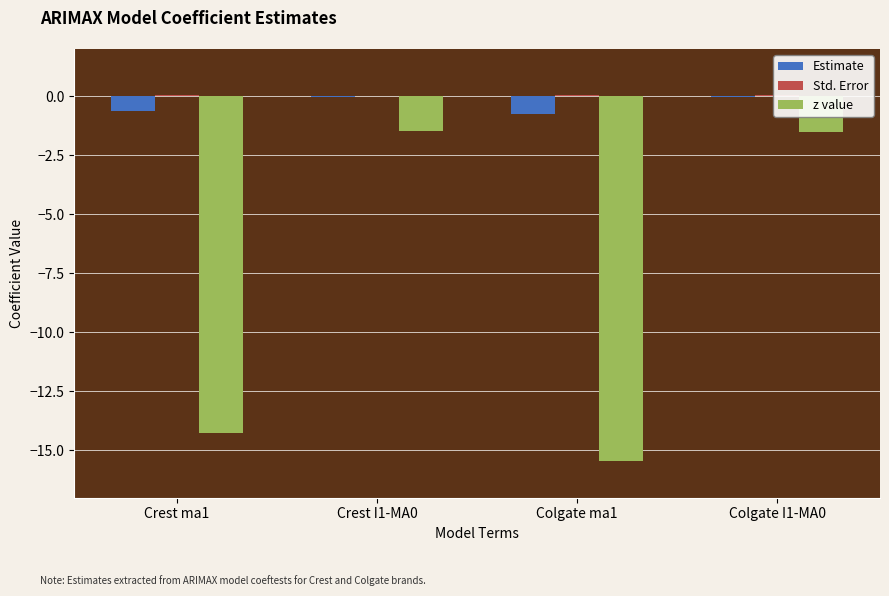

What is the sum of all z value values?

-32.7